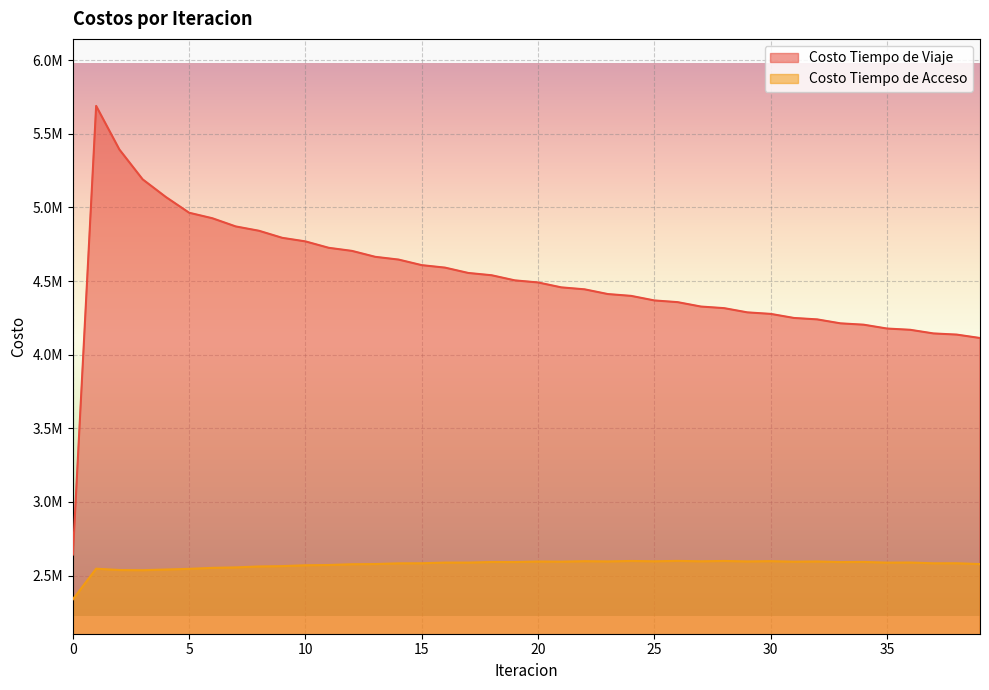

Rank the series at 16 from highest to lowest value.

Costo Tiempo de Viaje, Costo Tiempo de Acceso